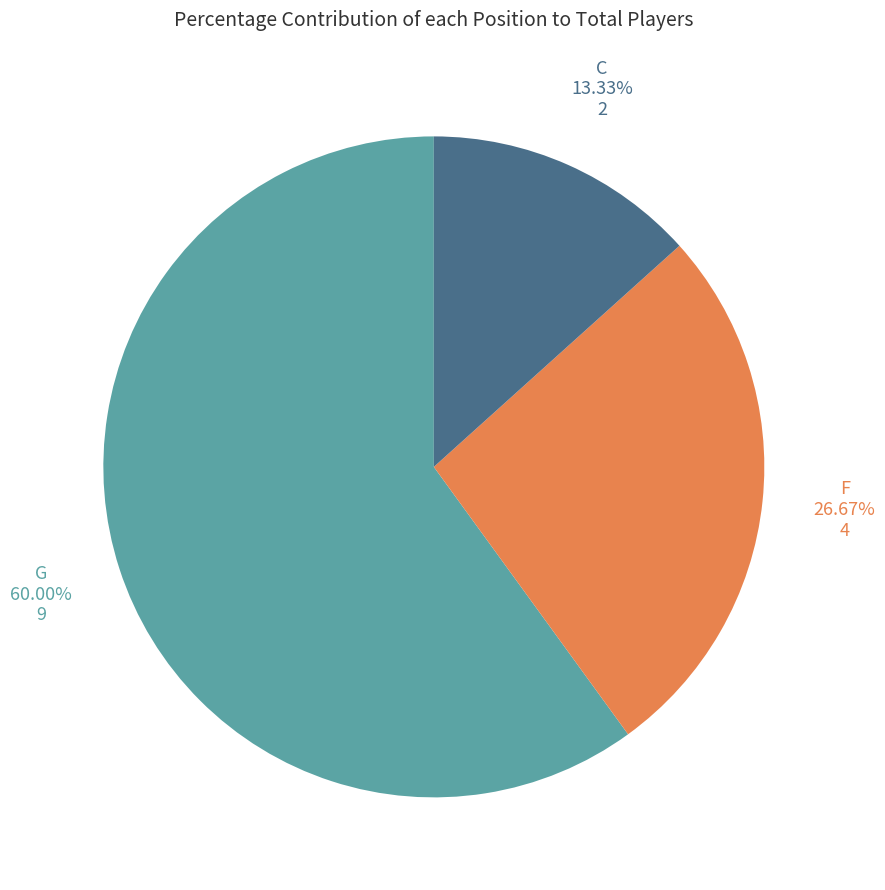

Is there any slice that represents more than half of the pie?

Yes